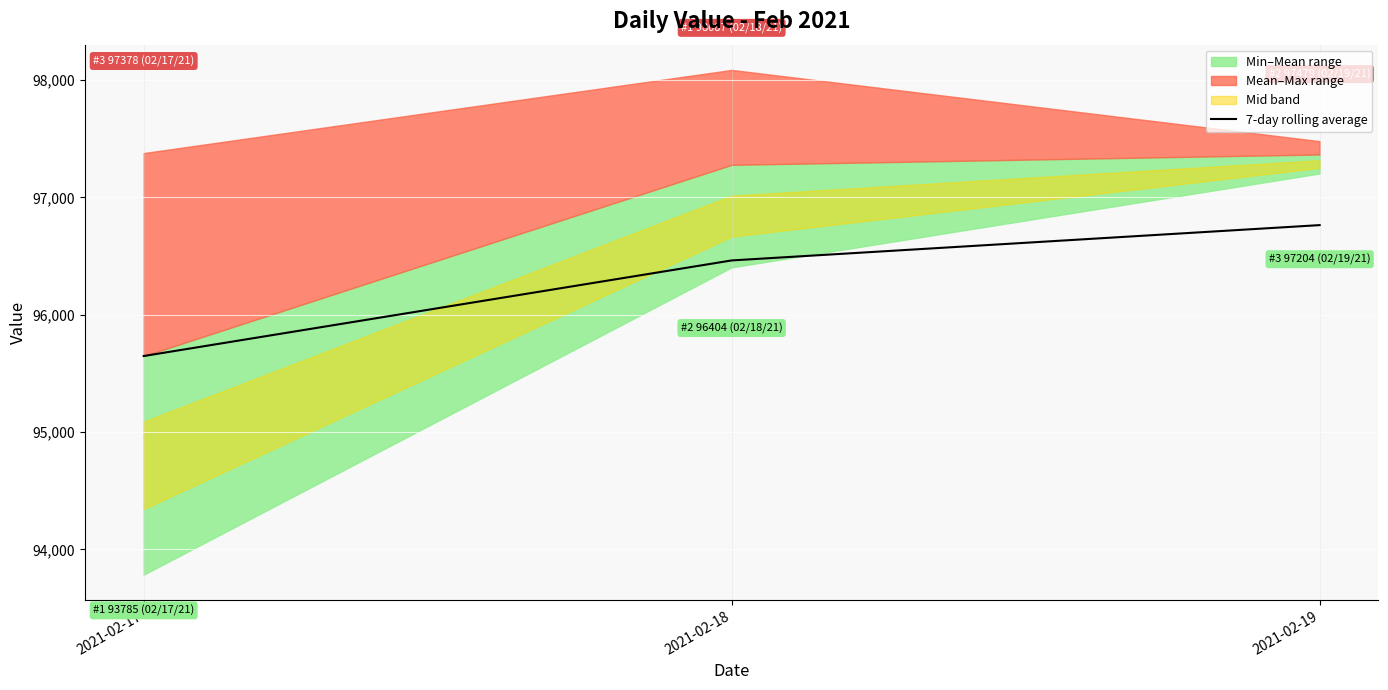

What is the sum of all values?

288874.3